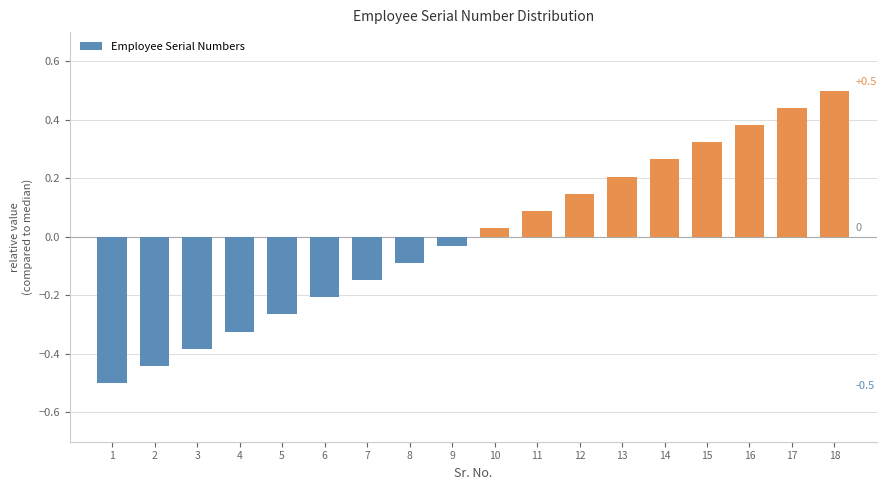

What is the change in value from 7 to 13?

+0.4